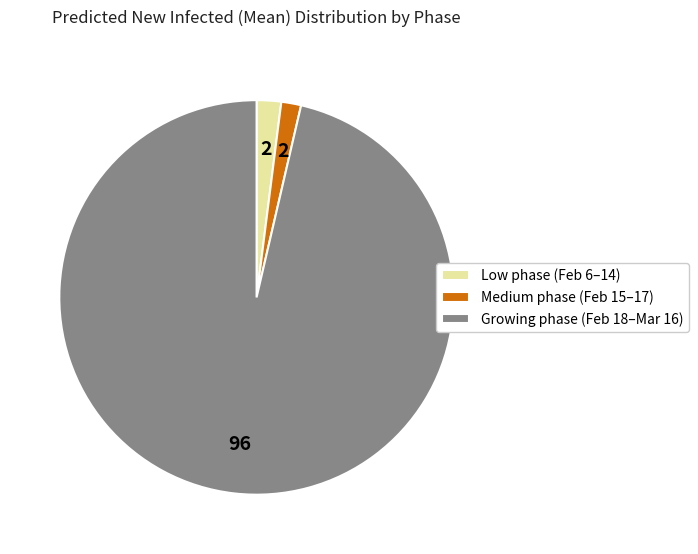

What is the largest slice in the pie chart?

Growing phase (Feb 18–Mar 16)